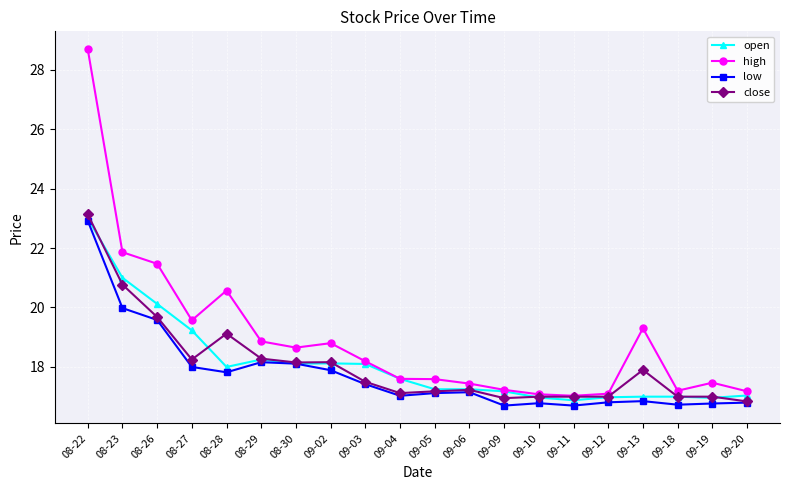

What is the approximate value of low at 09-03?

17.4